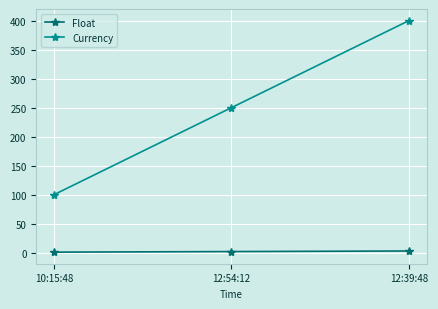

How many data points in Float are less than 2?

1